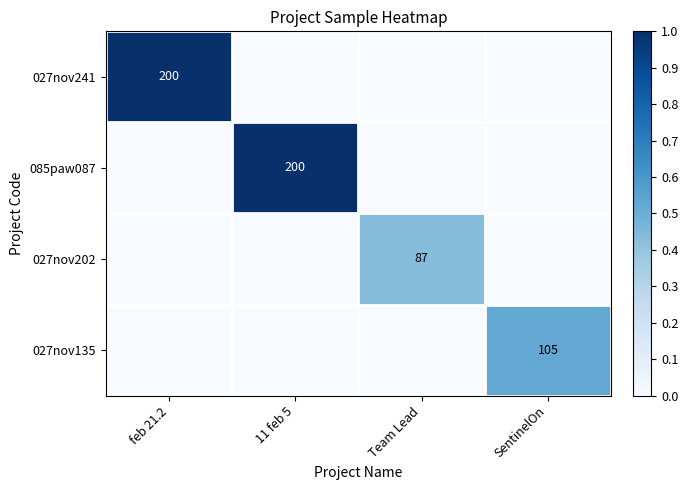

Is it true that 027nov241 equals 0.0 at Team Lead?

True